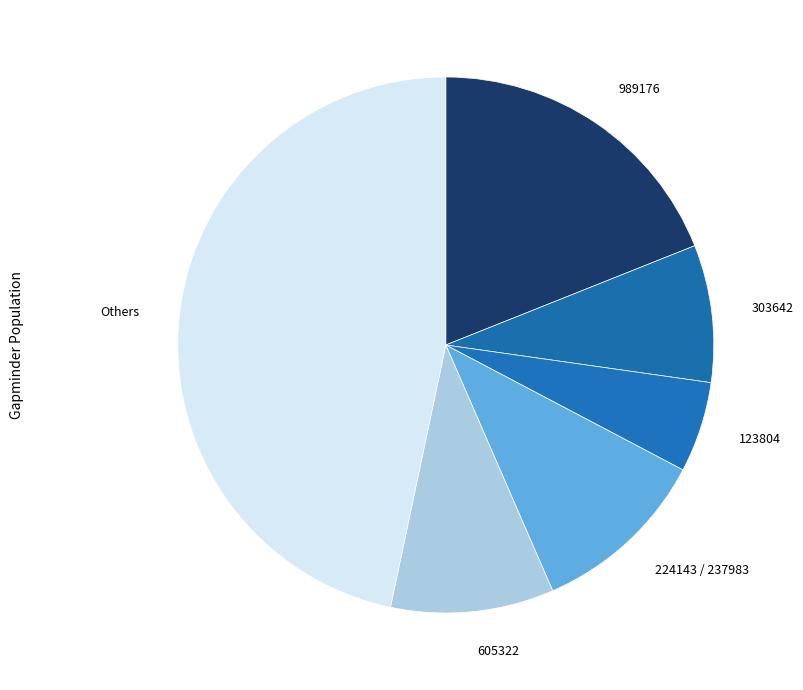

Approximately how many times larger is the value at 123804 compared to 224143 / 237983?

0.5